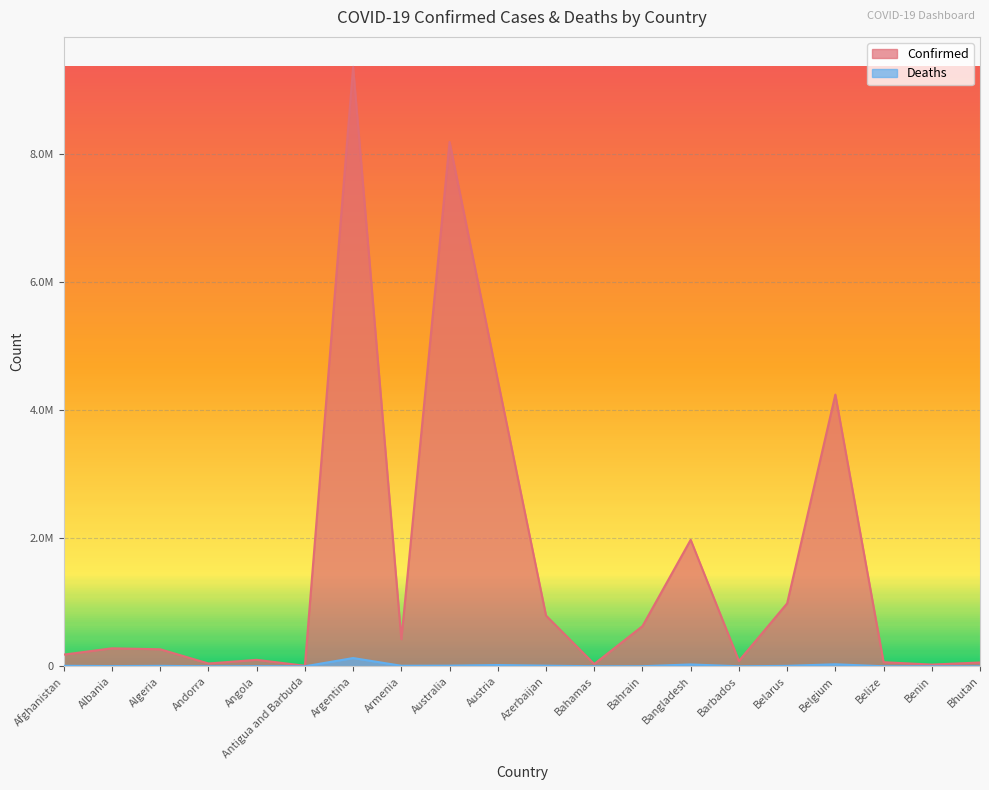

The value of Confirmed at Belarus is 982867. True or false?

True